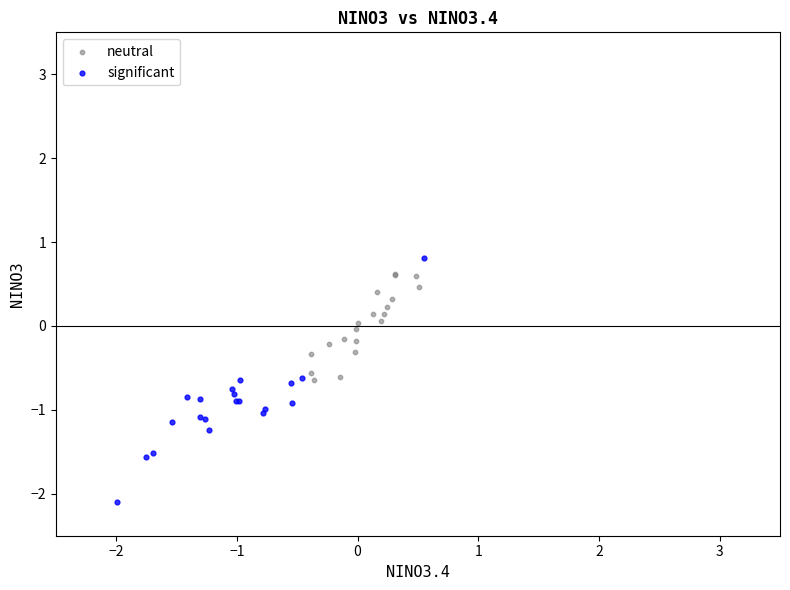

Which series contains the highest Y value?

significant